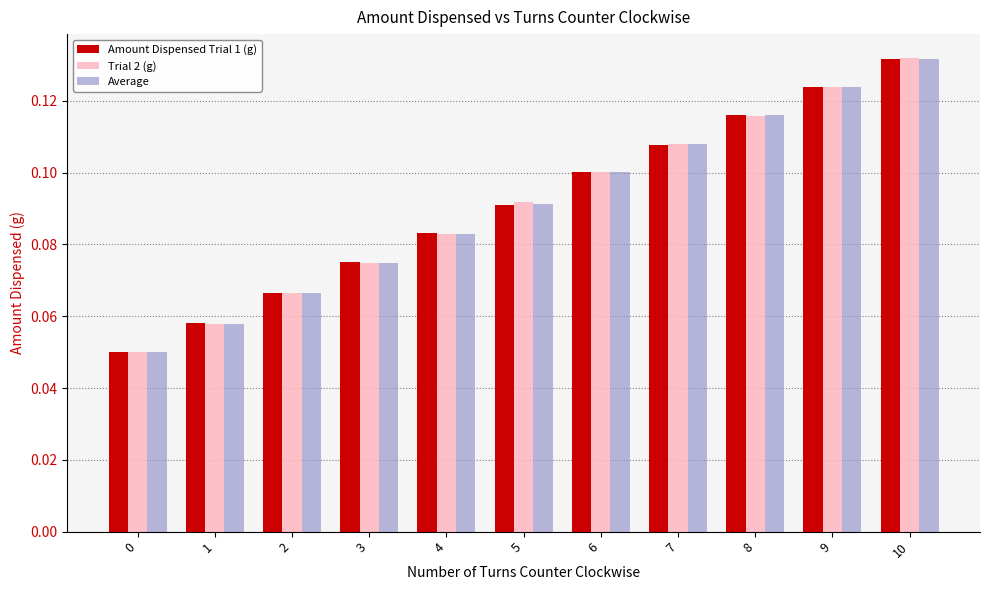

Does the chart contain stacked bars?

No